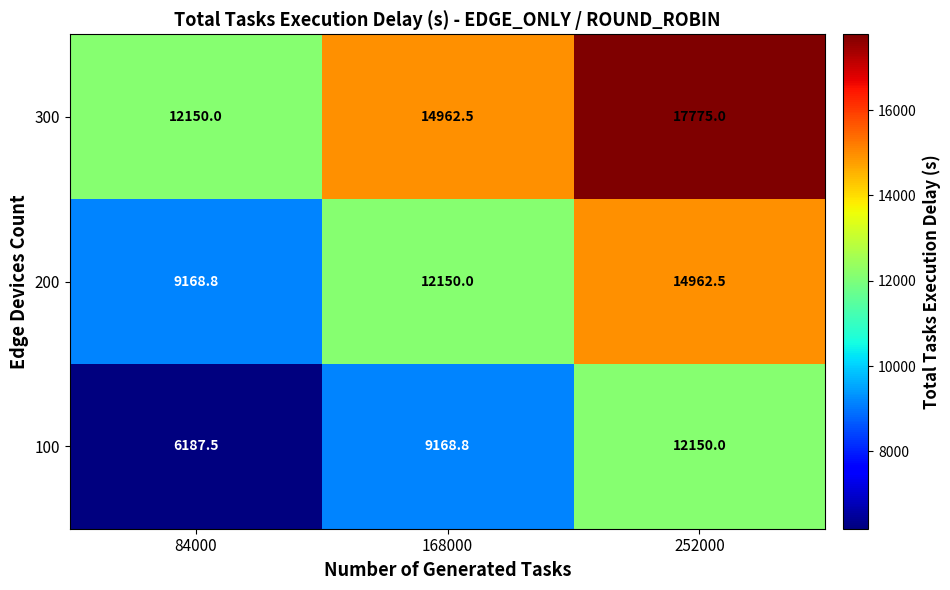

What is the difference between the 300 values at 84000 and 168000?

2812.5